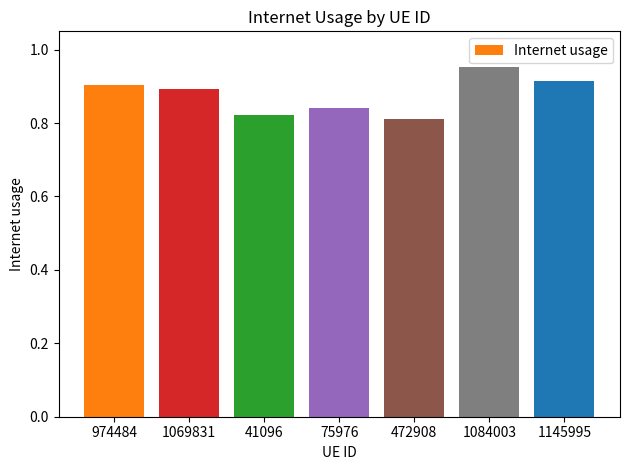

Is it true that the value at 1084003 is 1.4?

False